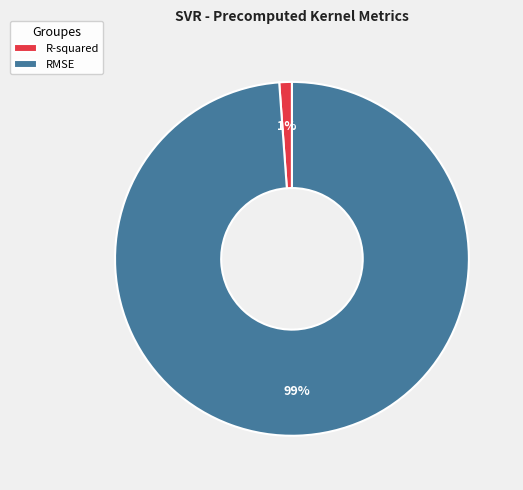

Which slice represents more than half of the pie?

RMSE